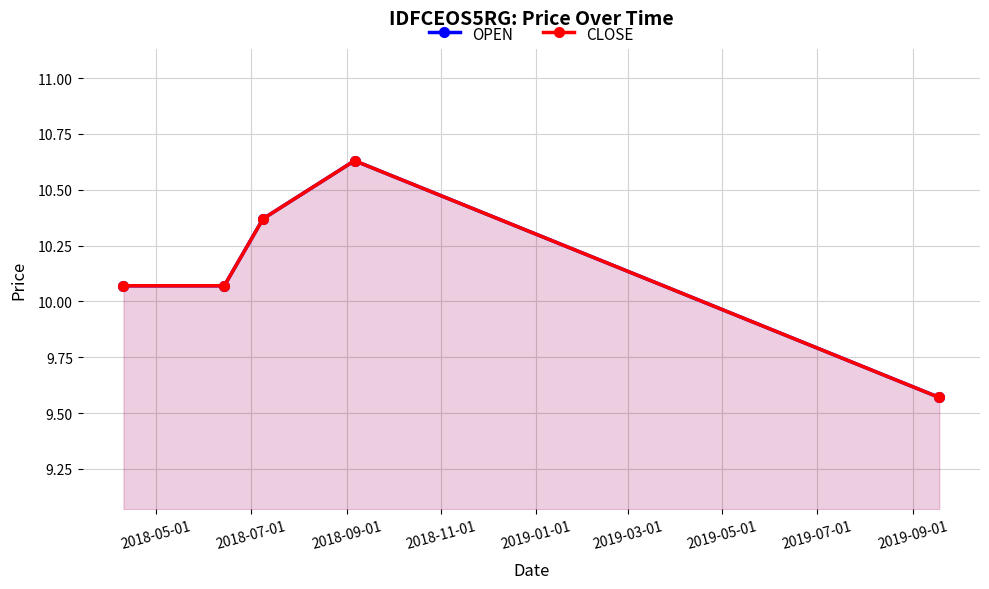

Which series has the largest range (max minus min)?

OPEN